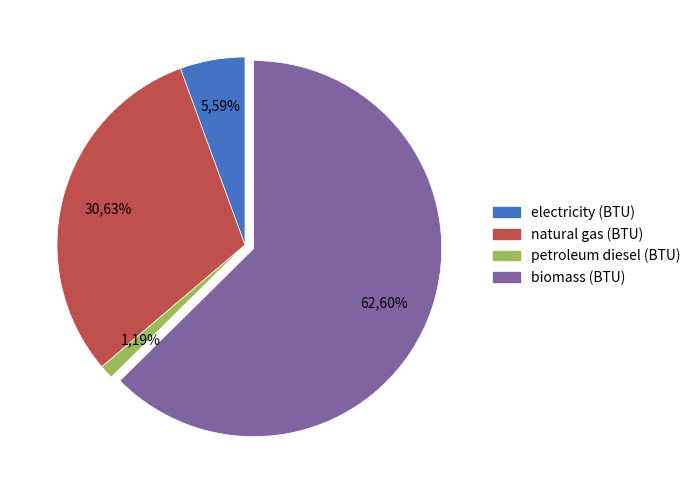

Which has a higher value, petroleum diesel (BTU) or electricity (BTU)?

electricity (BTU)